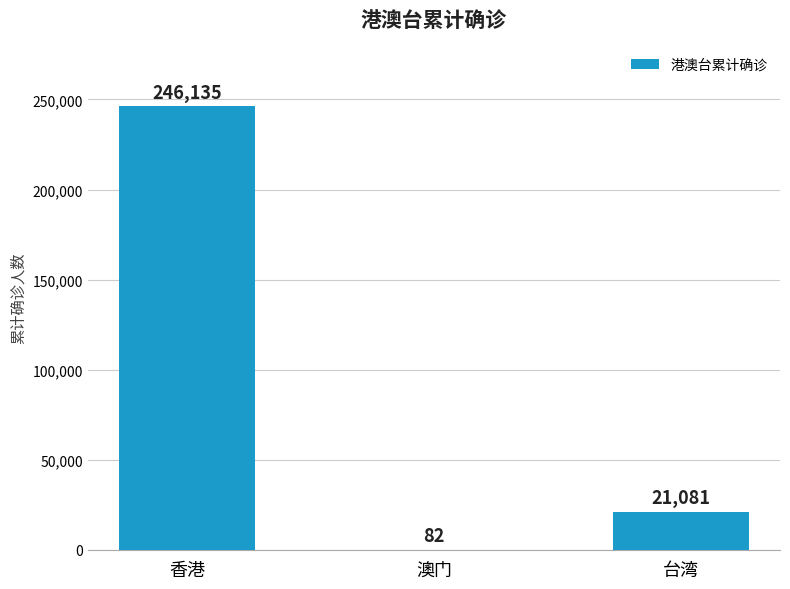

True or false: the data shows 349645 at 香港.

False